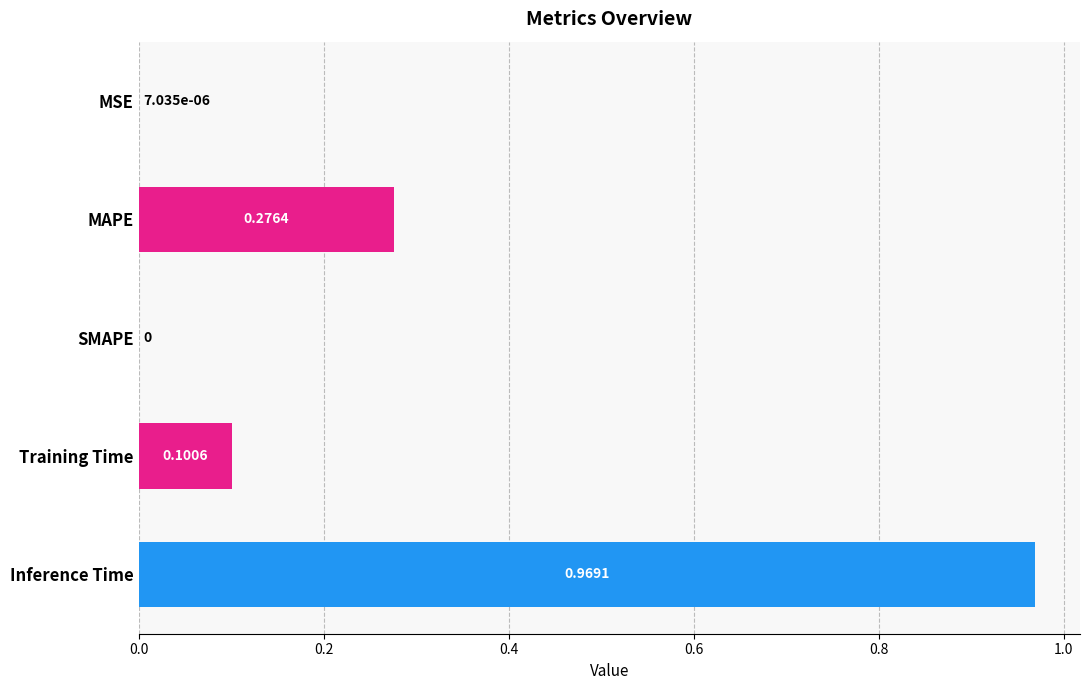

At which category does the chart reach its peak across all series?

Inference Time